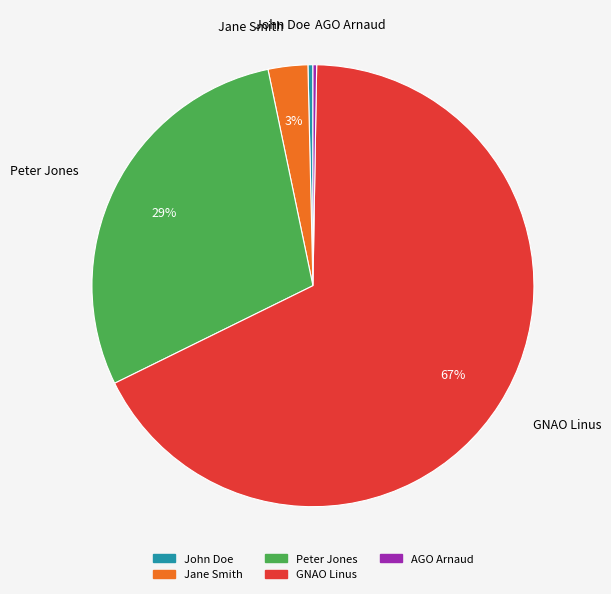

The GNAO Linus slice represents 79% of the pie. True or false?

False